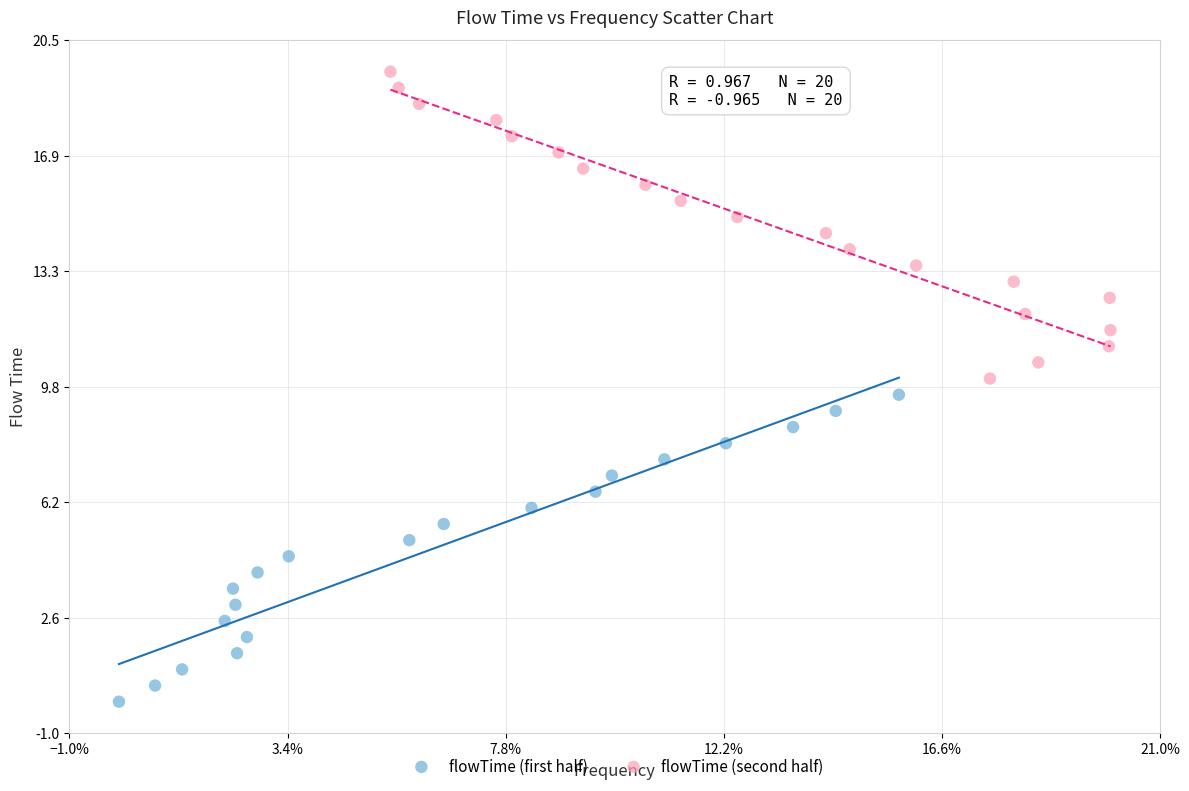

Which series contains the highest Y value?

flowTime (second half)